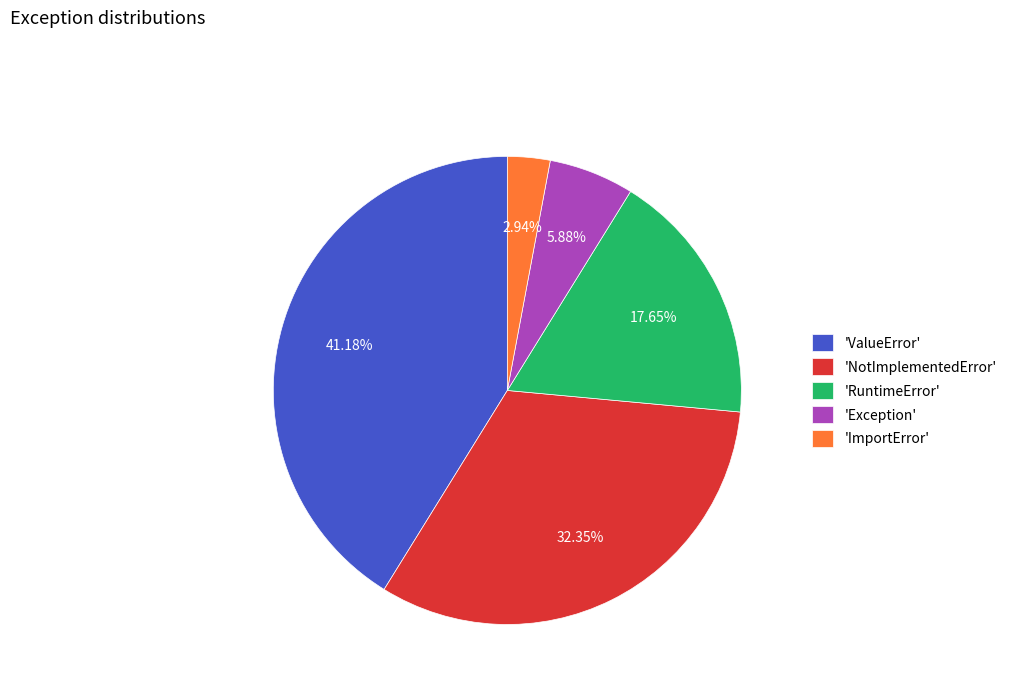

Do 'Exception' and 'RuntimeError' together represent more than half of the pie?

No